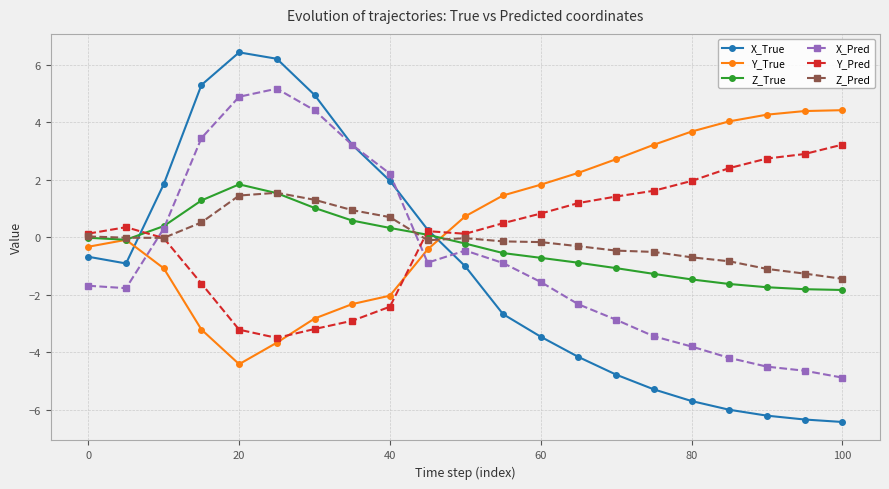

What is the maximum value for X_True?

6.4